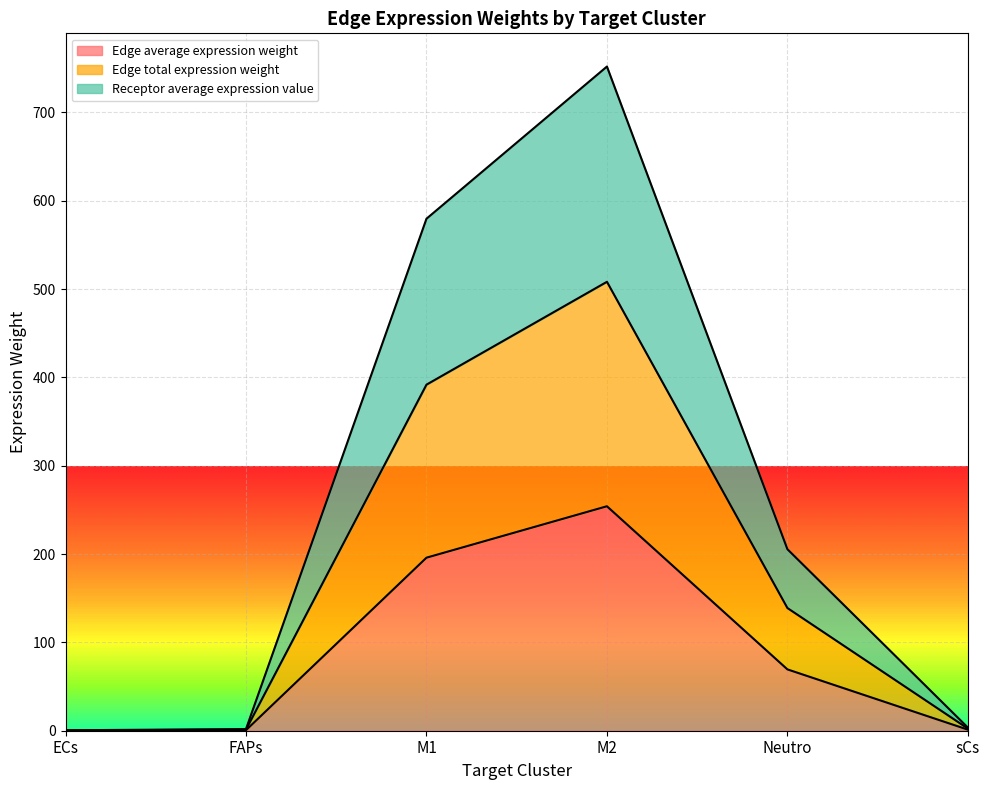

Rank the series by their maximum value, from lowest to highest.

Edge average expression weight, Edge total expression weight, Receptor average expression value